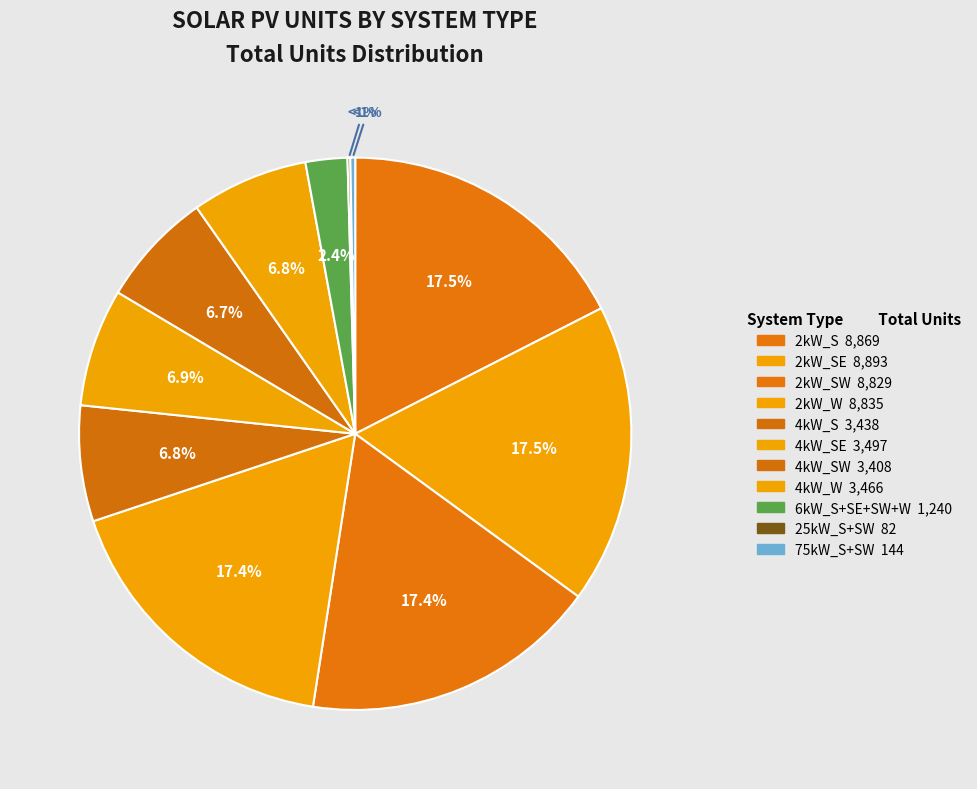

Combined, do 6kW_S and 6kW_SW account for over 50%?

No